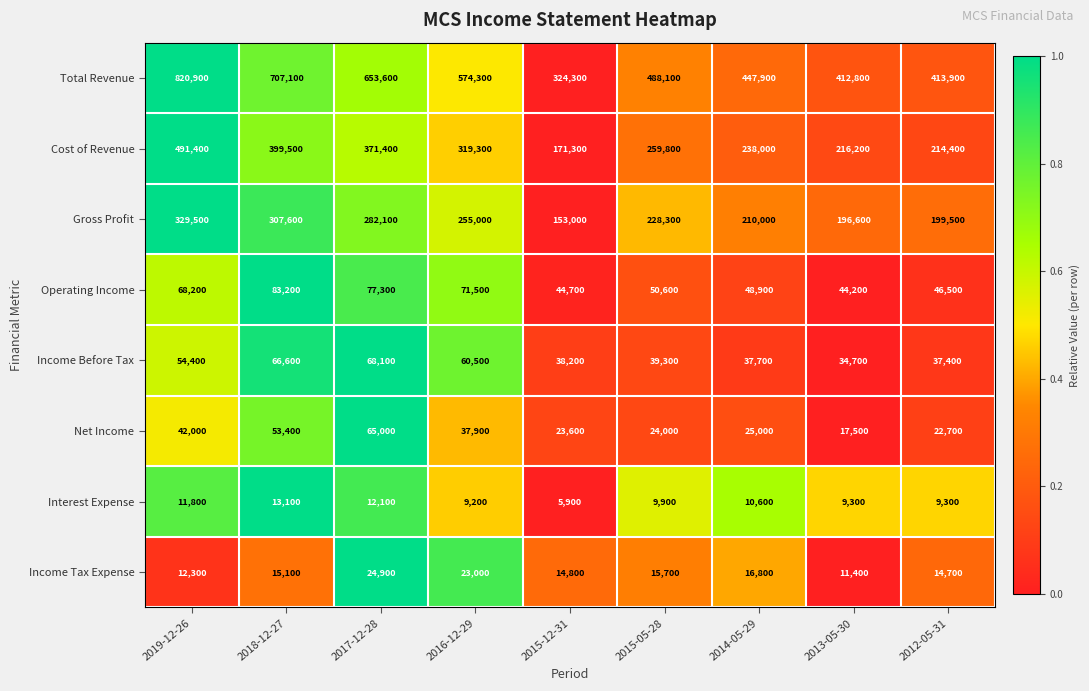

What is the difference between the second highest and minimum values in the Operating Income series?

33100